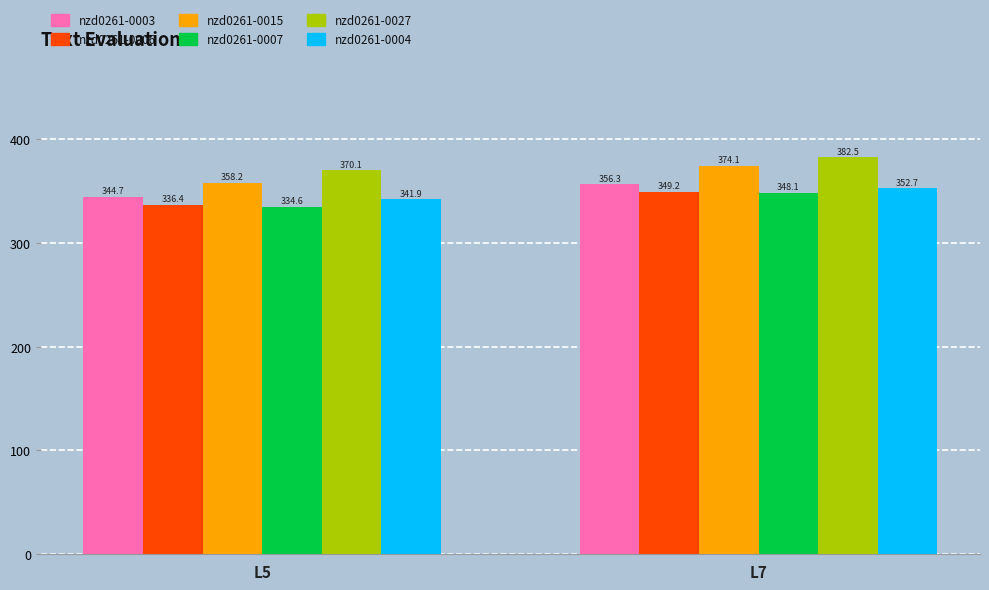

Rank the series at L7 from lowest to highest value.

nzd0261-0007, nzd0261-0006, nzd0261-0004, nzd0261-0003, nzd0261-0015, nzd0261-0027